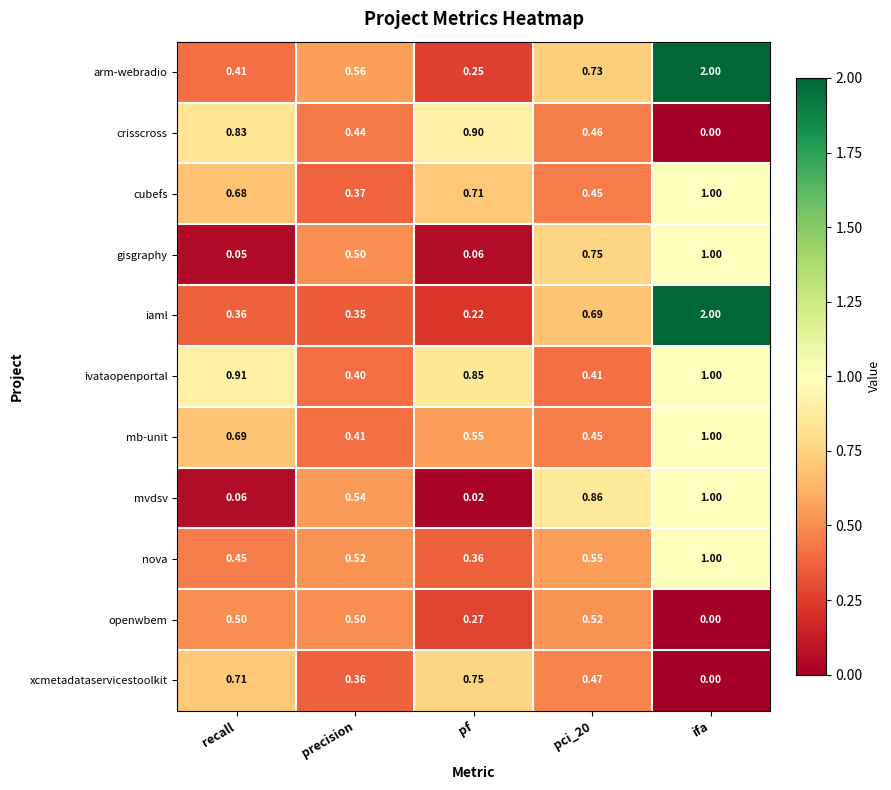

Is the value of cubefs at pf greater than the value of mvdsv at pci_20?

No